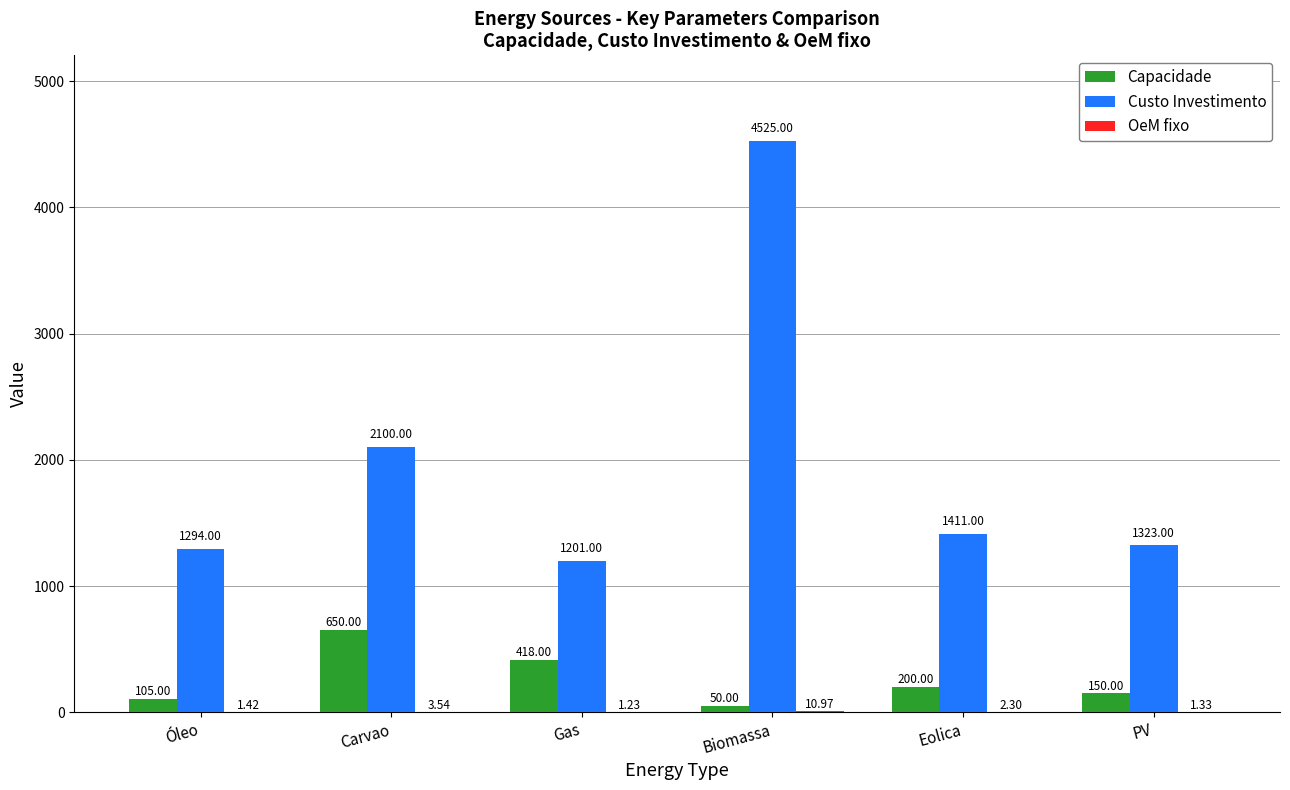

What is the sum of all Capacidade values?

1573.0